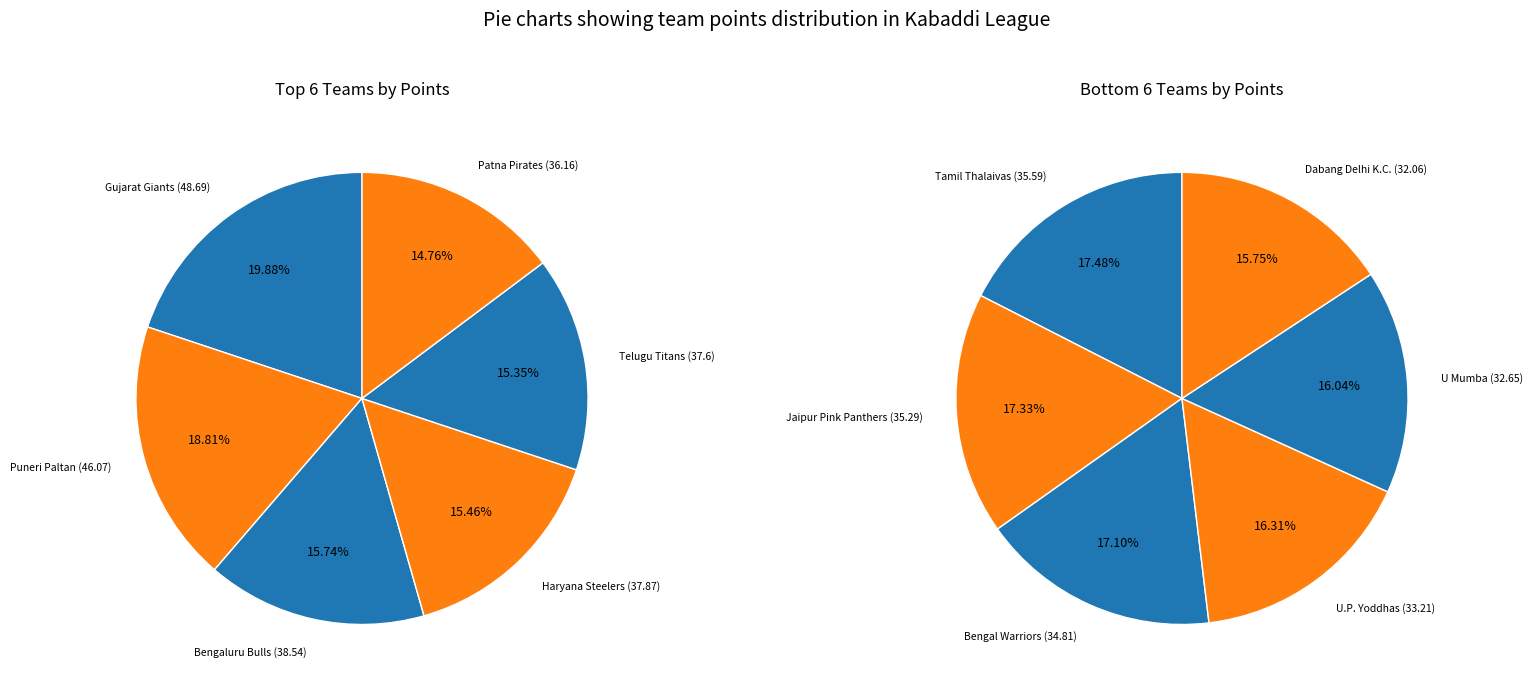

Does 4 represent more than half of the total?

No